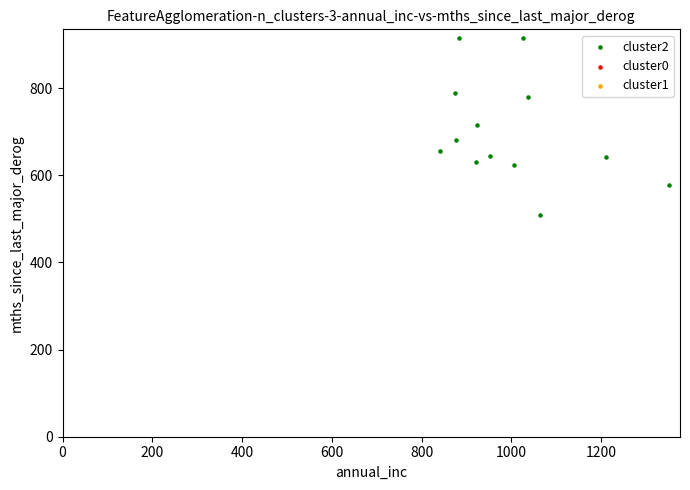

What is the range of Y values (max minus min)?

405.0